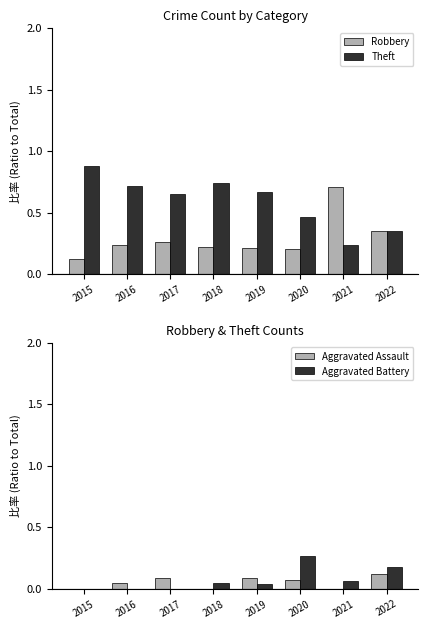

Reading left to right, list all the values displayed in this chart.

Robbery: 0.1	0.2	0.3	0.2	0.2	0.2	0.7	0.4
Theft: 0.9	0.7	0.7	0.7	0.7	0.5	0.2	0.4
Aggravated Assault: 0.0	0.0	0.1	0.0	0.1	0.1	0.0	0.1
Aggravated Battery: 0.0	0.0	0.0	0.0	0.0	0.3	0.1	0.2